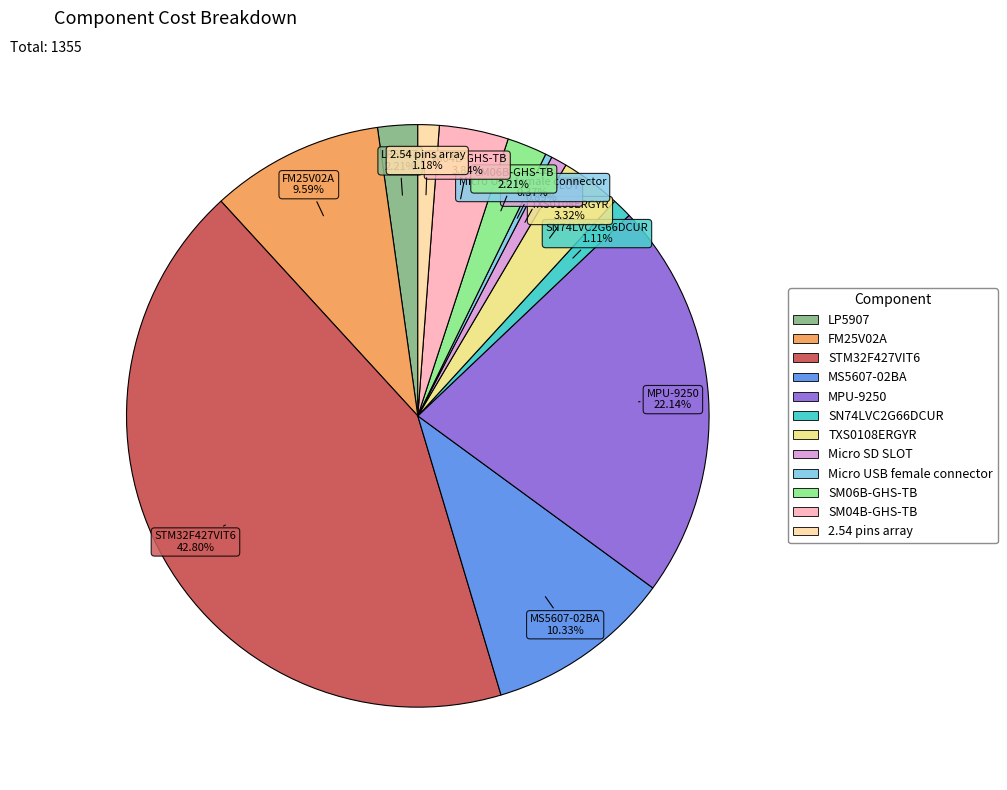

To the nearest percent, what is the average slice percentage?

8%